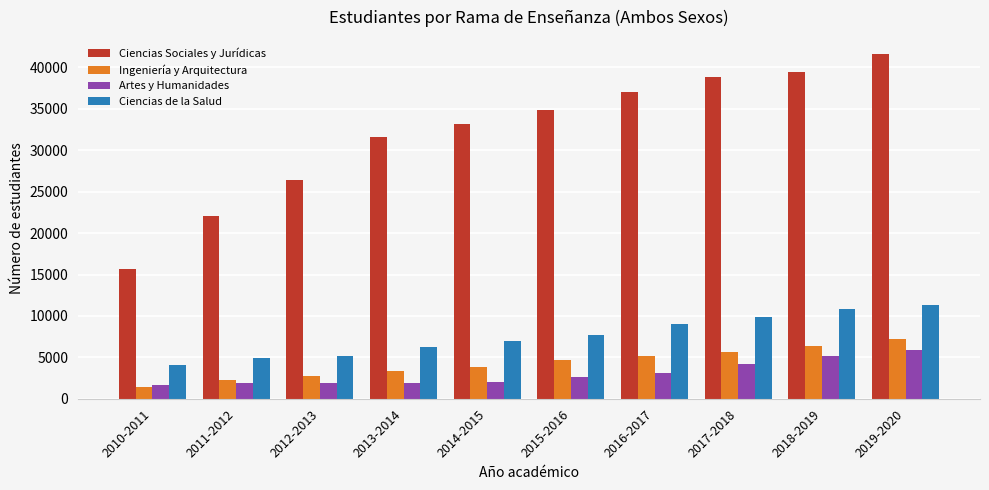

Rank the series at 2019-2020 from lowest to highest value.

Artes y Humanidades, Ingeniería y Arquitectura, Ciencias de la Salud, Ciencias Sociales y Jurídicas